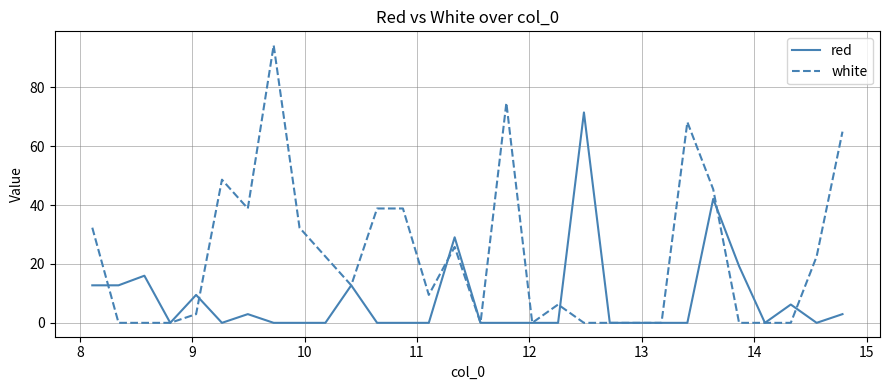

In red, how many points are higher than both neighbors (excluding endpoints)?

8